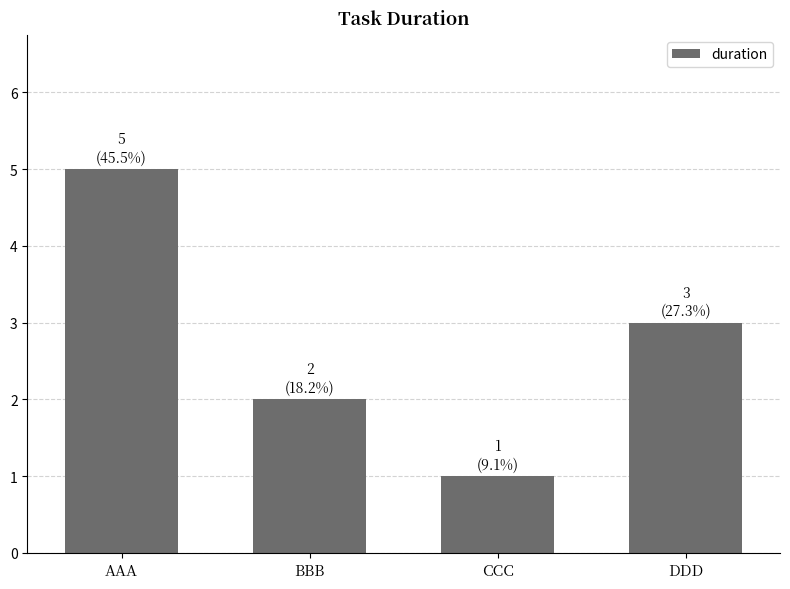

Reading left to right, what are all the values shown in this chart?

AAA=5	BBB=2	CCC=1	DDD=3